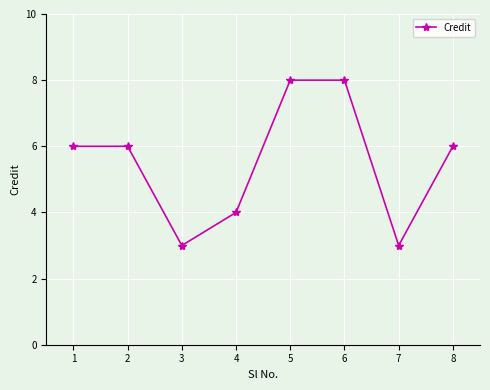

Count the number of data series in this chart.

1